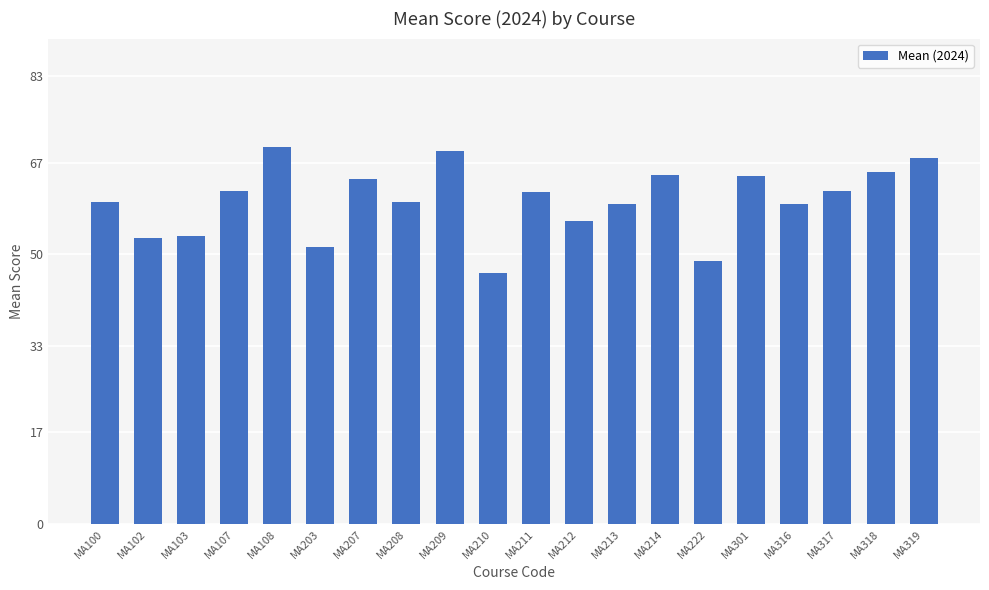

The chart shows a value of 10.1 at MA210. True or false?

False